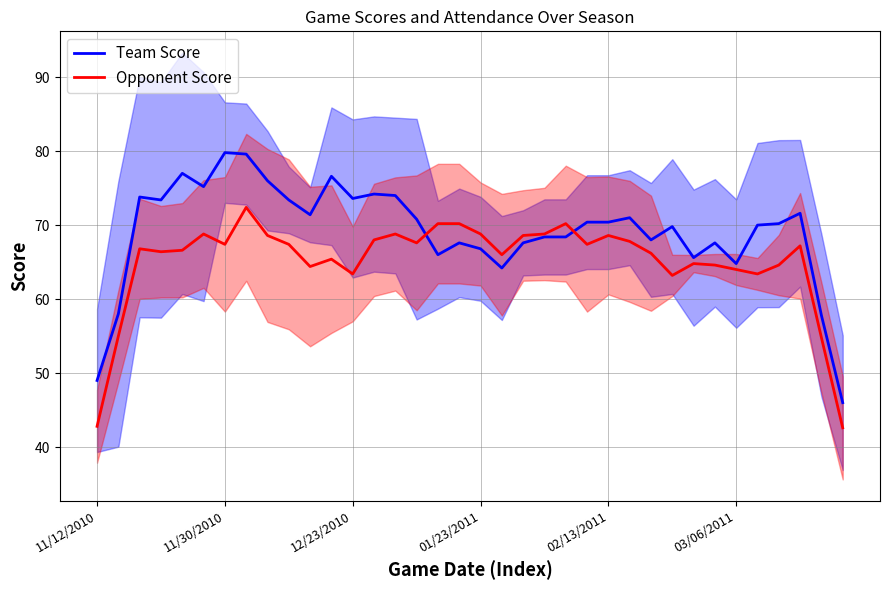

What is the maximum value for Team Score?

79.8